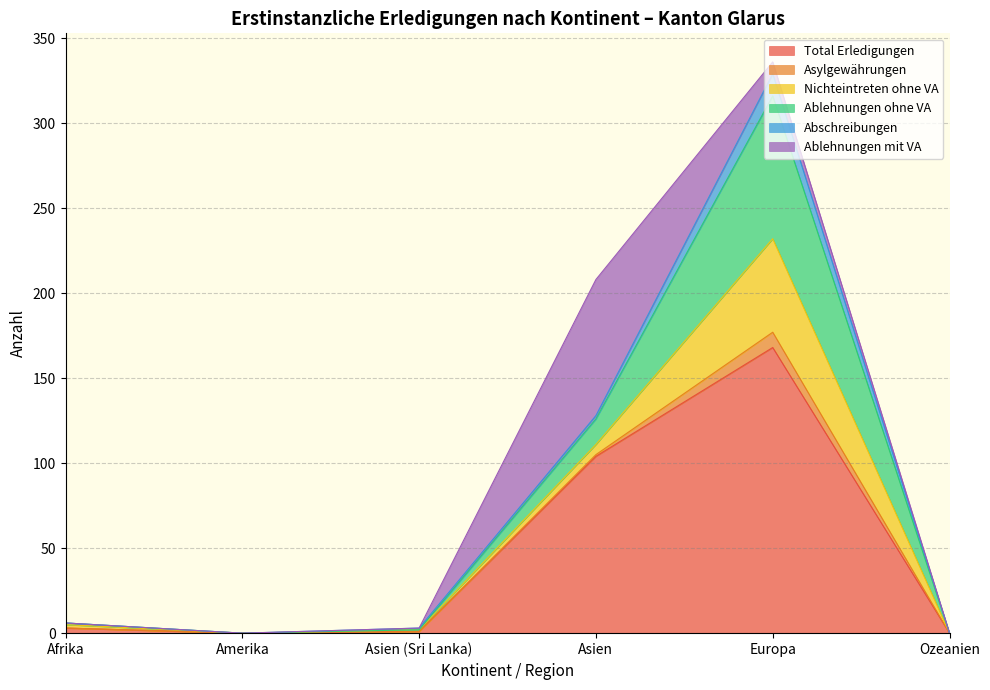

How many categories are shown in the chart?

6